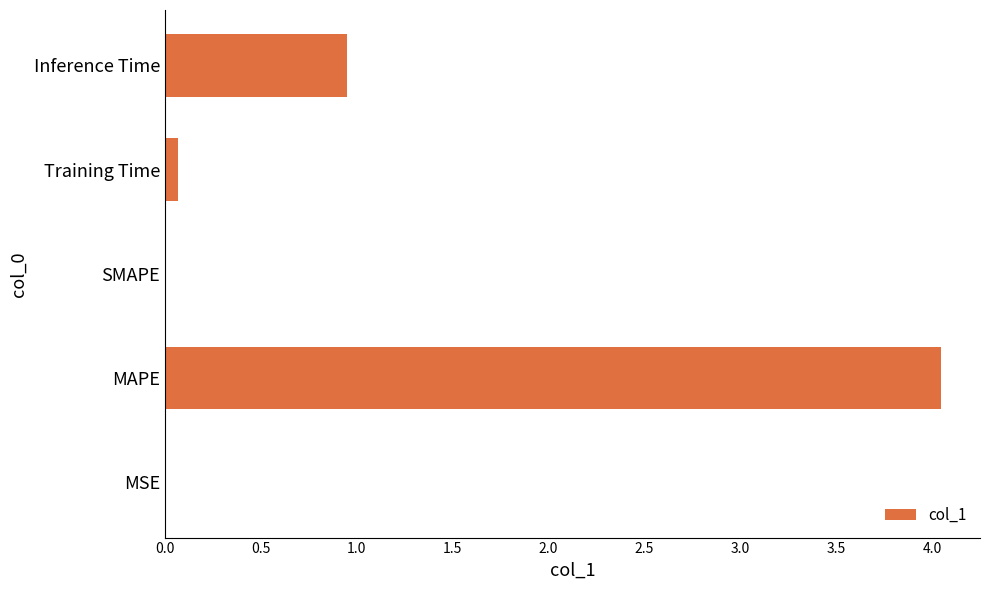

At which label is the value closest to 2?

Inference Time